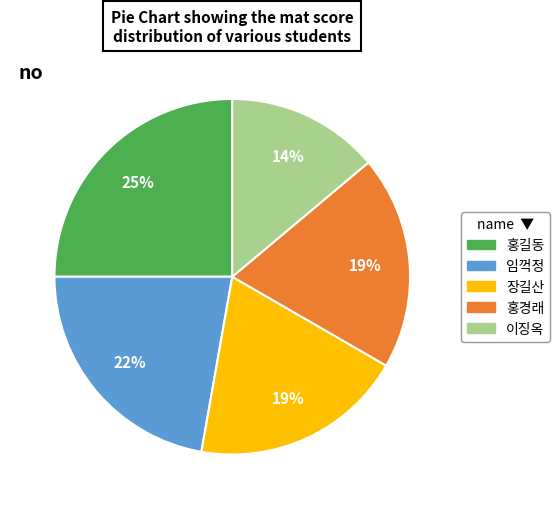

Is there any slice that represents more than half of the pie?

No